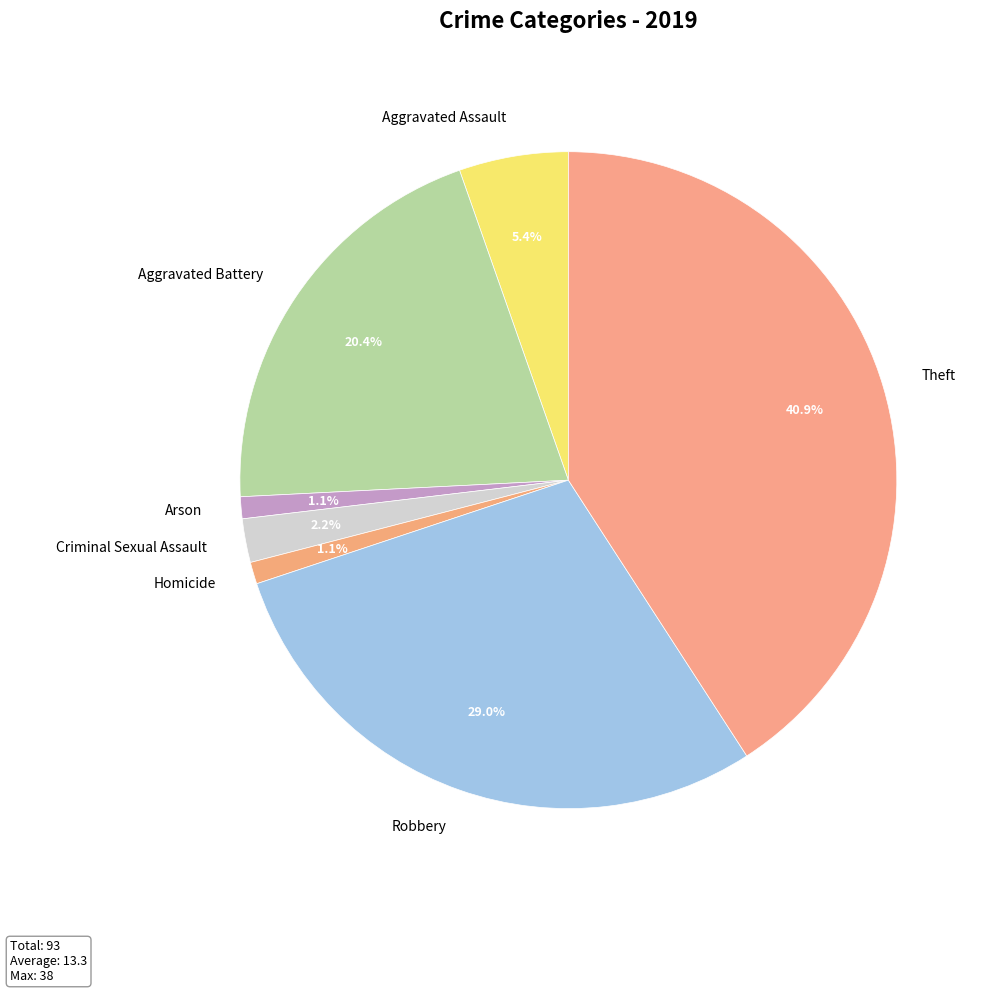

How much of the chart is everything except Homicide?

98.9%